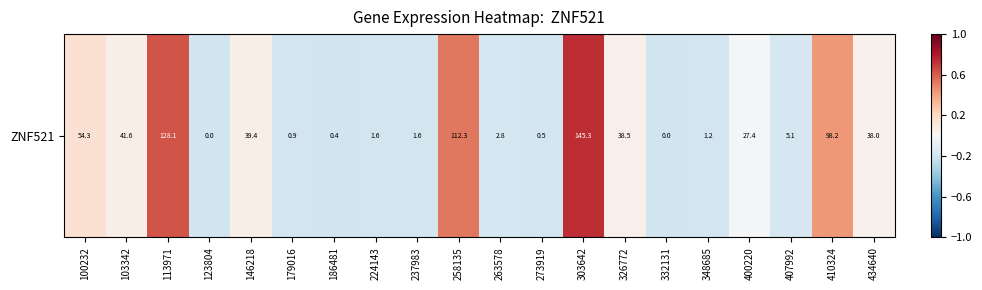

Reading left to right, list all the values displayed in this chart.

0.2	0.1	0.6	-0.2	0.1	-0.2	-0.2	-0.2	-0.2	0.5	-0.2	-0.2	0.7	0.0	-0.2	-0.2	-0.0	-0.2	0.4	0.0